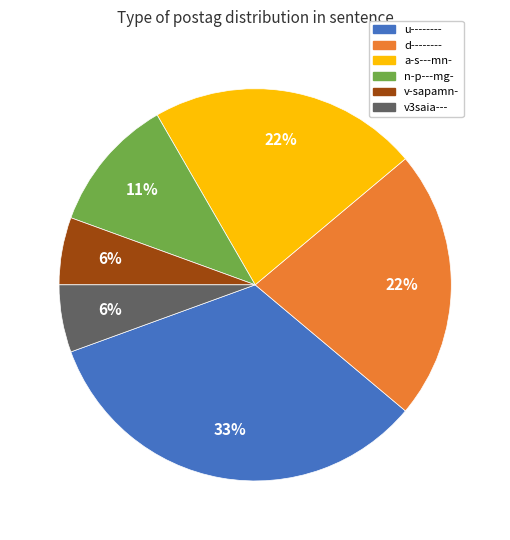

Is the sum of d-------- and u-------- greater than half?

Yes